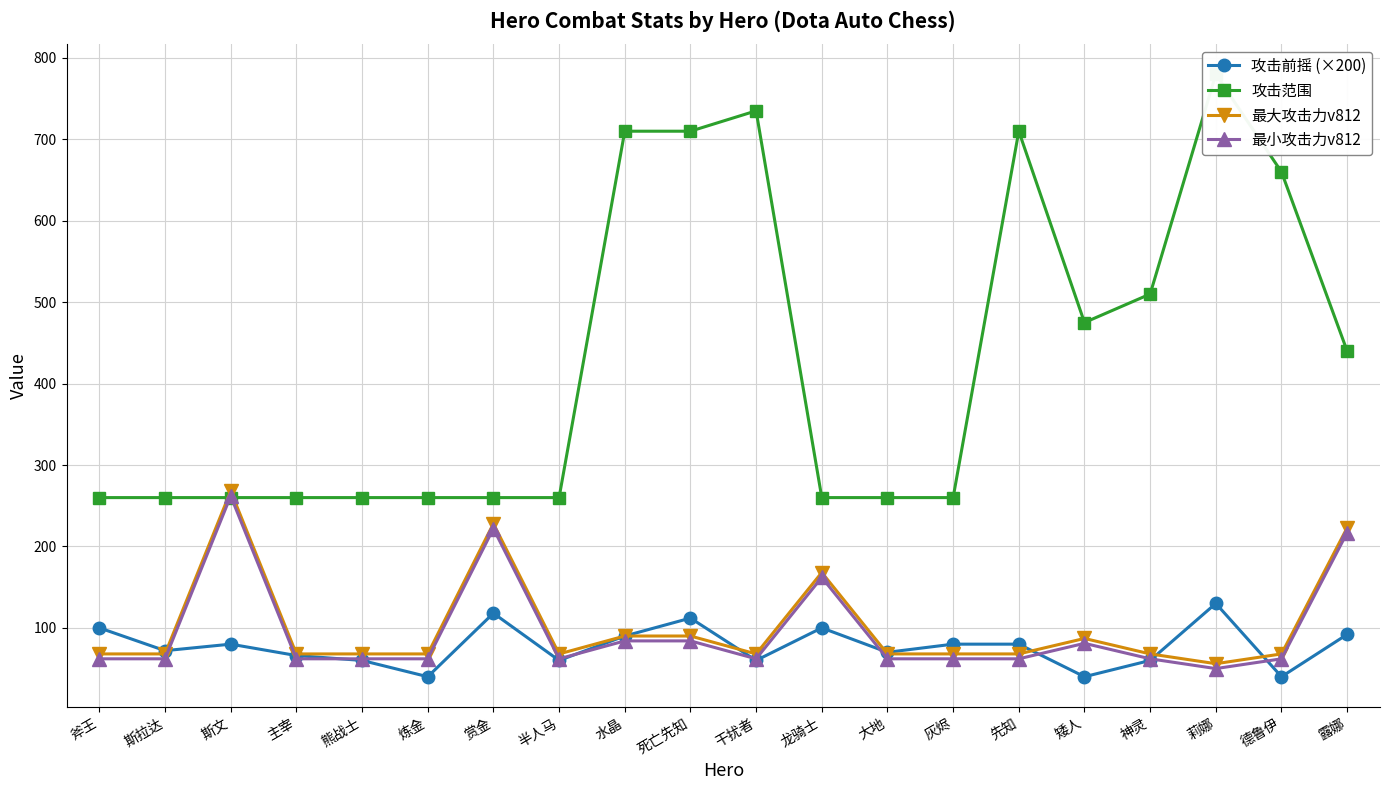

What are all the series names shown in the legend?

攻击前摇 (×200), 攻击范围, 最大攻击力v812, 最小攻击力v812